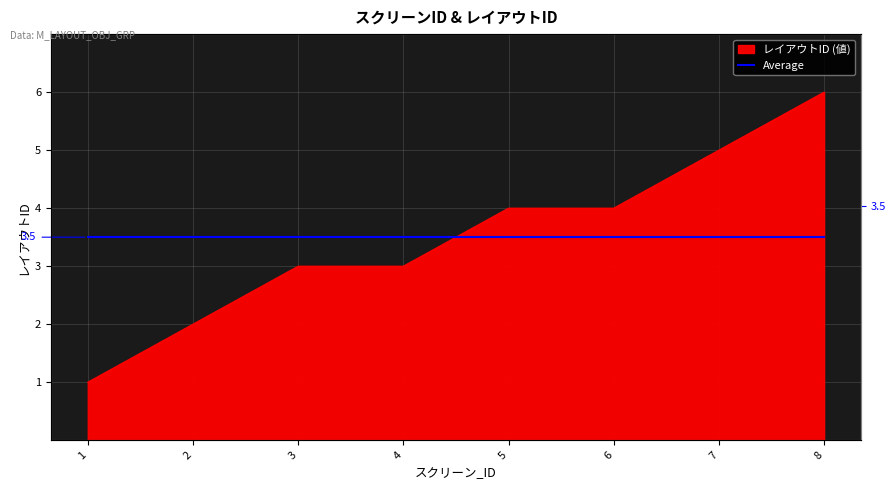

At which category does the chart reach its peak across all series?

8